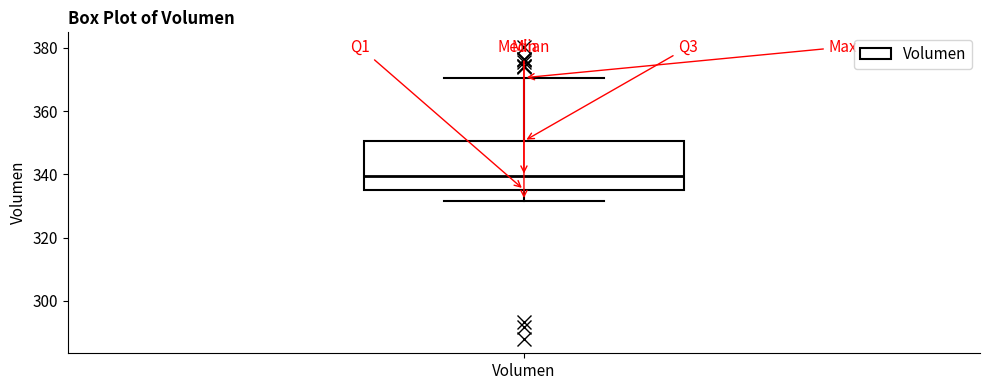

Where does the median line of the box for Volumen sit on the y-axis? The values are not printed on the chart, so give them approximately, as read against the axis.

340